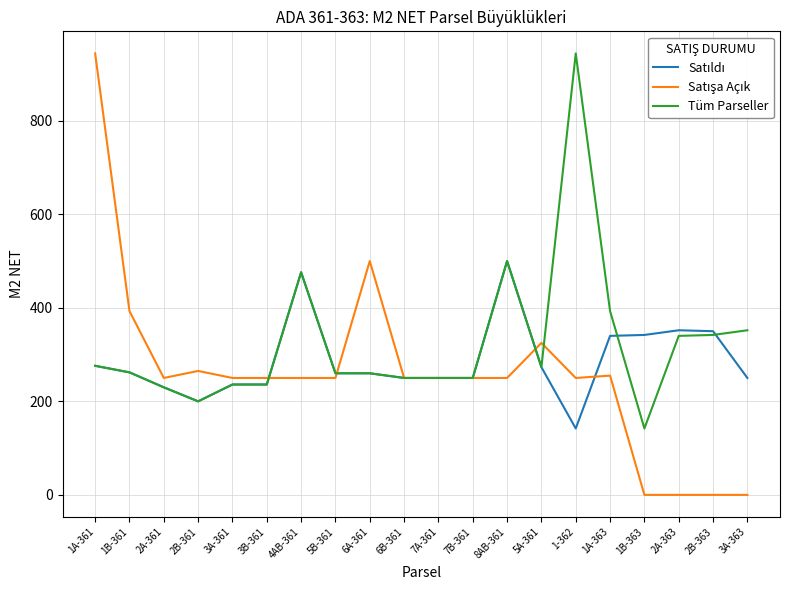

The value of Tüm Parseller at 8AB-361 is 500. True or false?

True